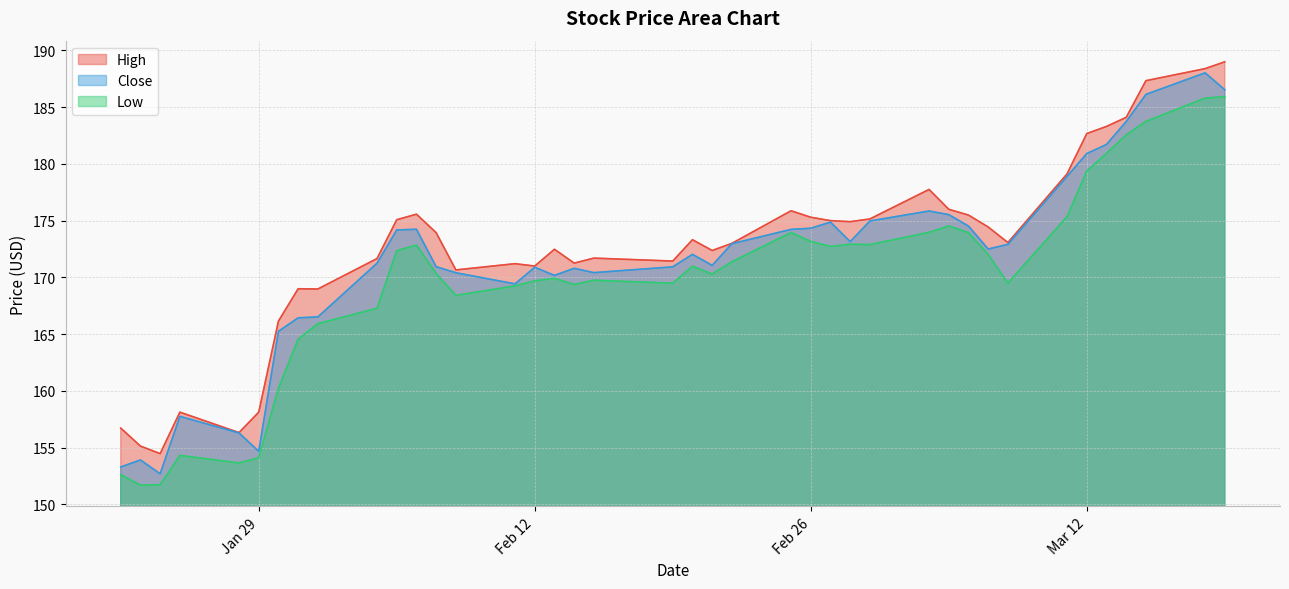

How many categories are shown in the chart?

40